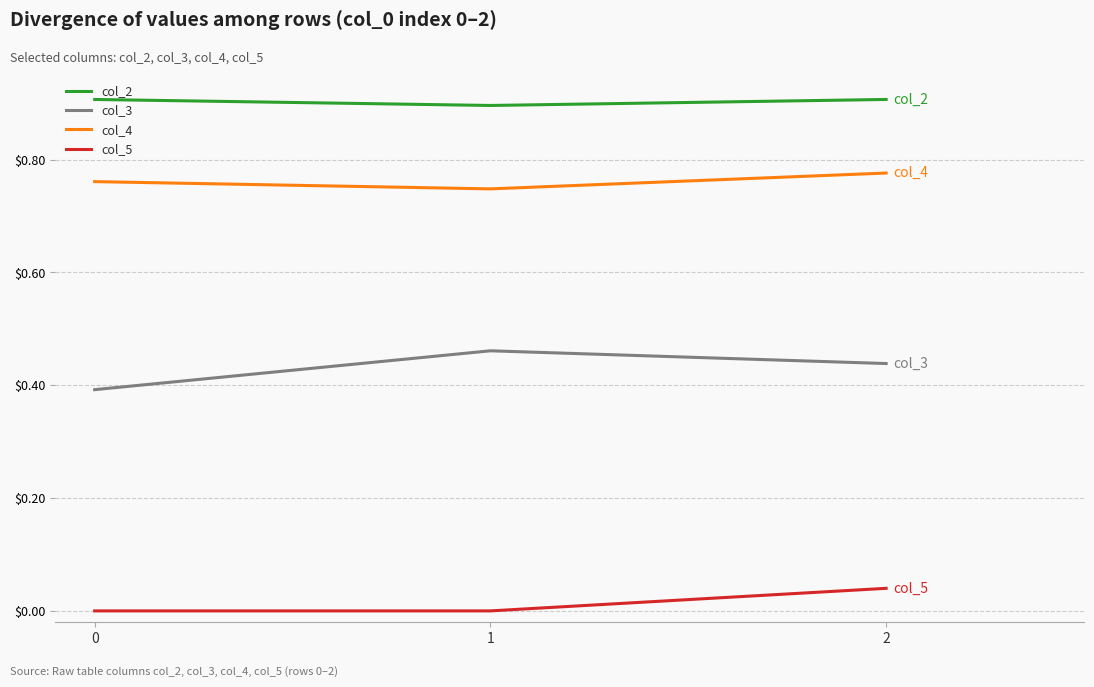

How many lines are shown in the chart?

4